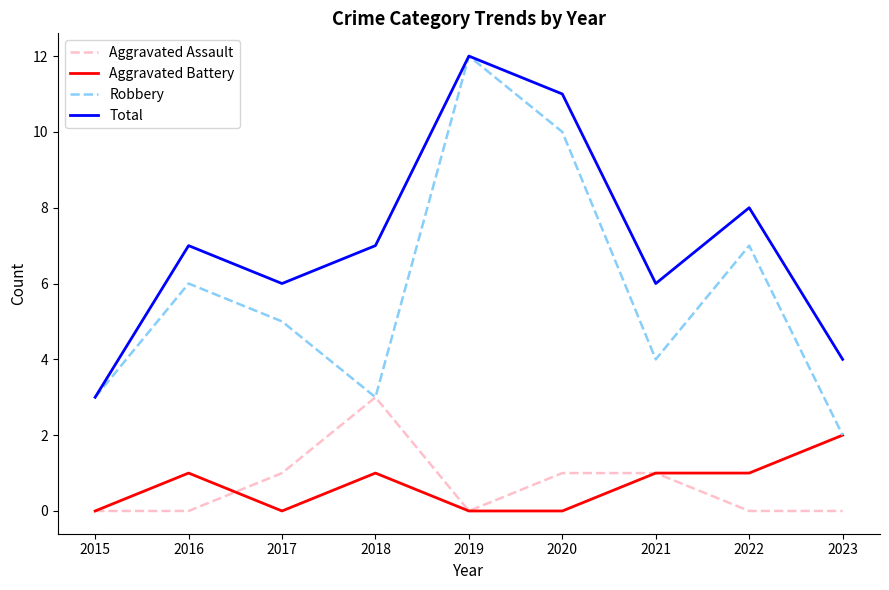

The value of Aggravated Battery at 2015 is -1. True or false?

False